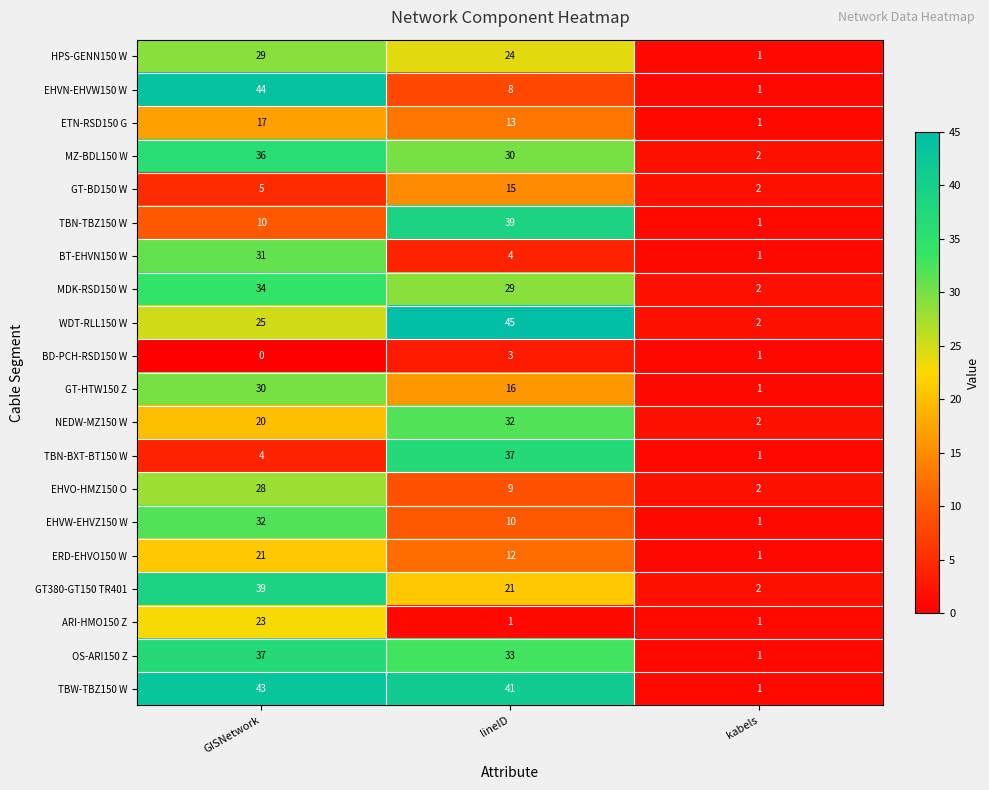

What is the sum of all EHVN-EHVW150 W values?

53